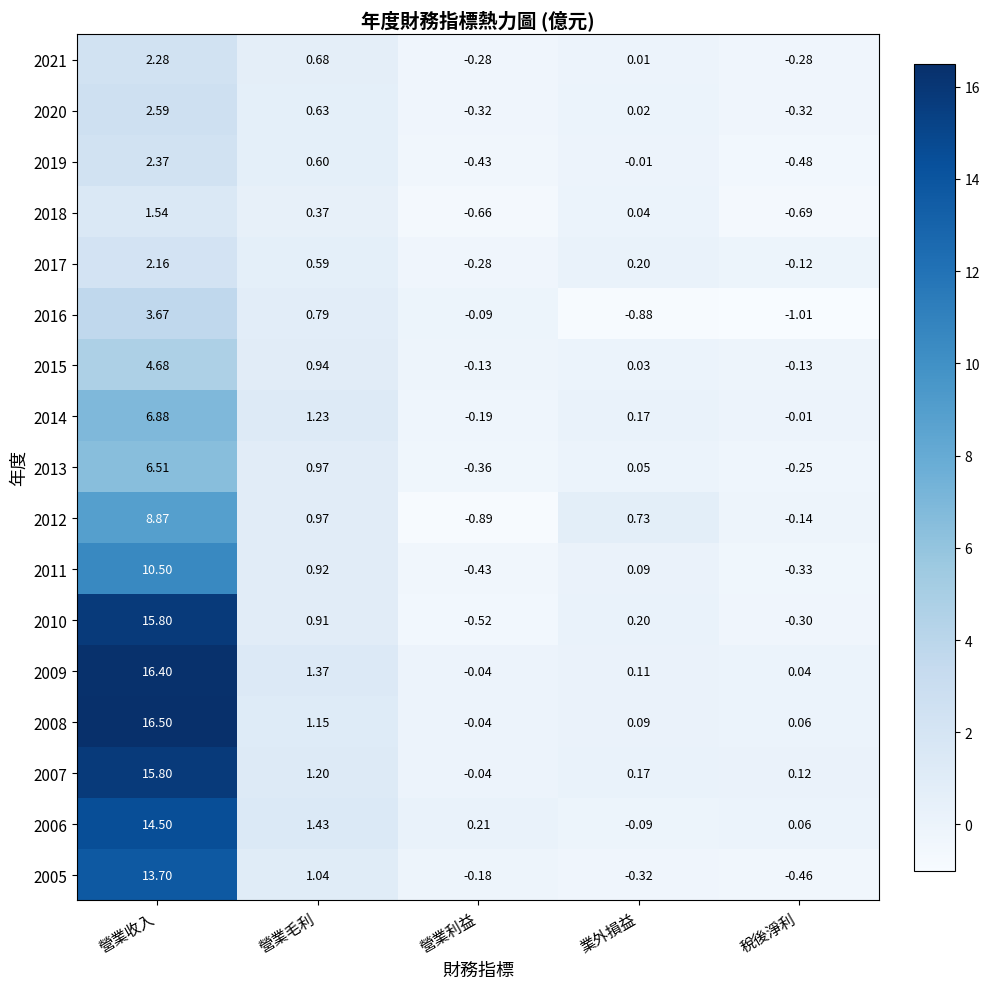

At which label does 2019 first exceed 0?

營業收入